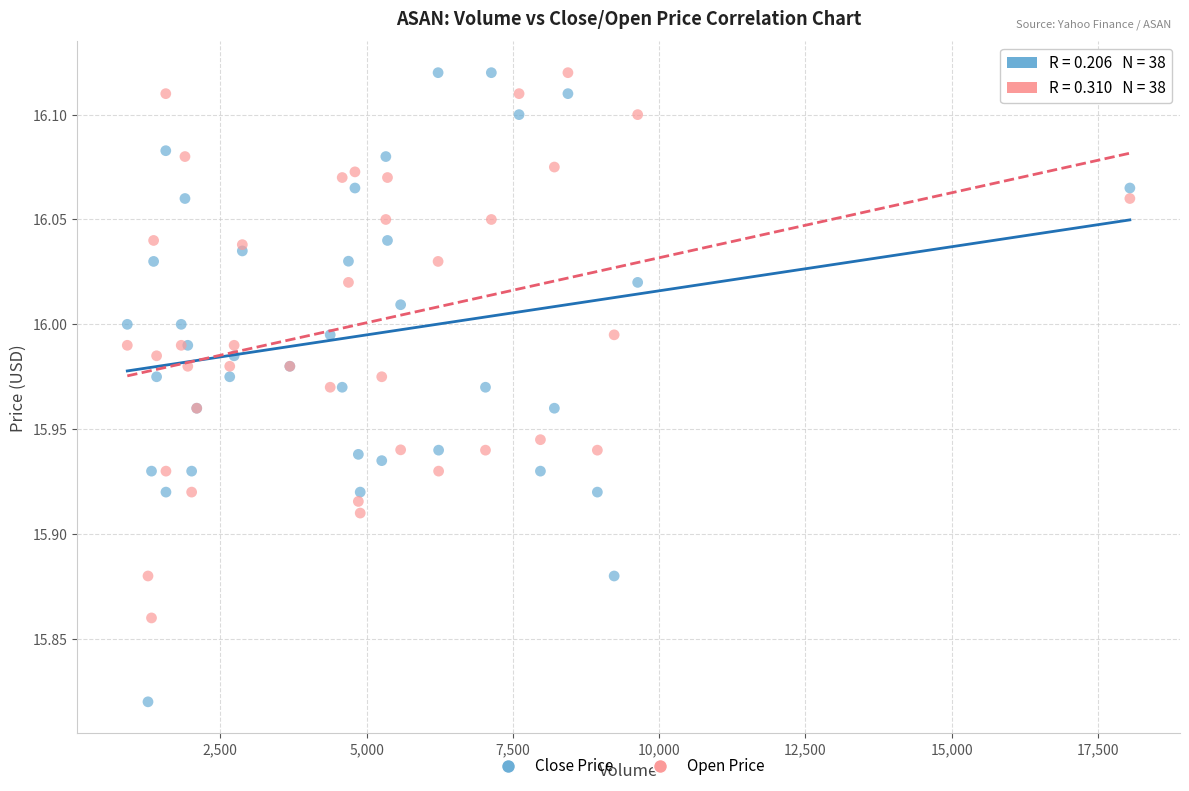

Which series has the largest Y range (max minus min)?

Close Price